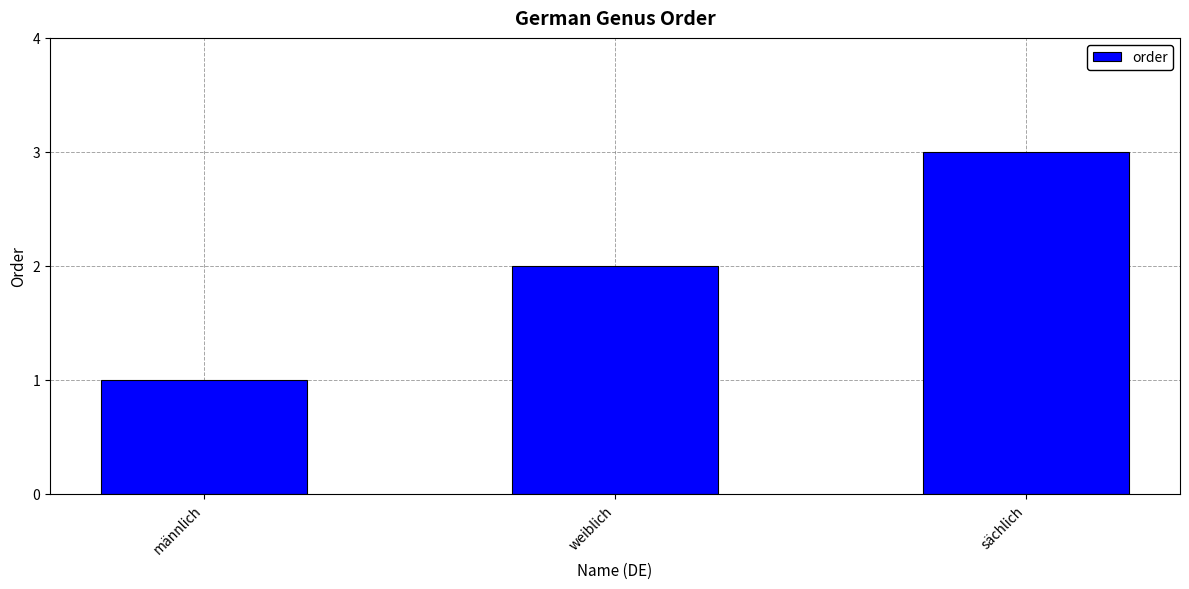

Approximately how many times larger is the value at sächlich compared to männlich?

3.0